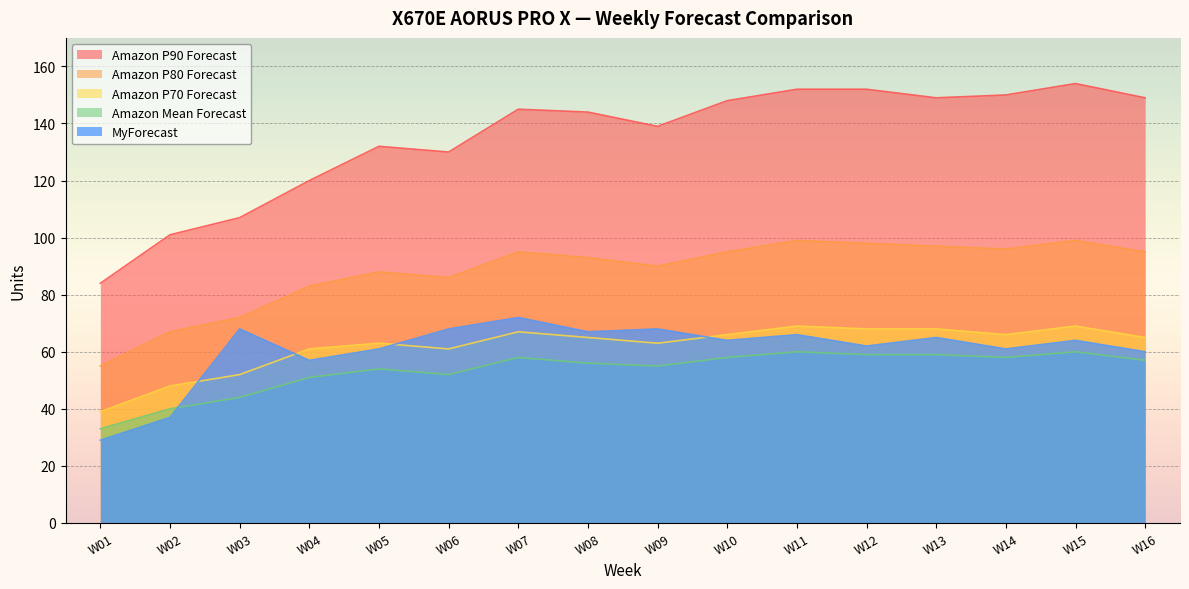

Rank the series by their maximum value, from highest to lowest.

Amazon P90 Forecast, Amazon P80 Forecast, MyForecast, Amazon P70 Forecast, Amazon Mean Forecast